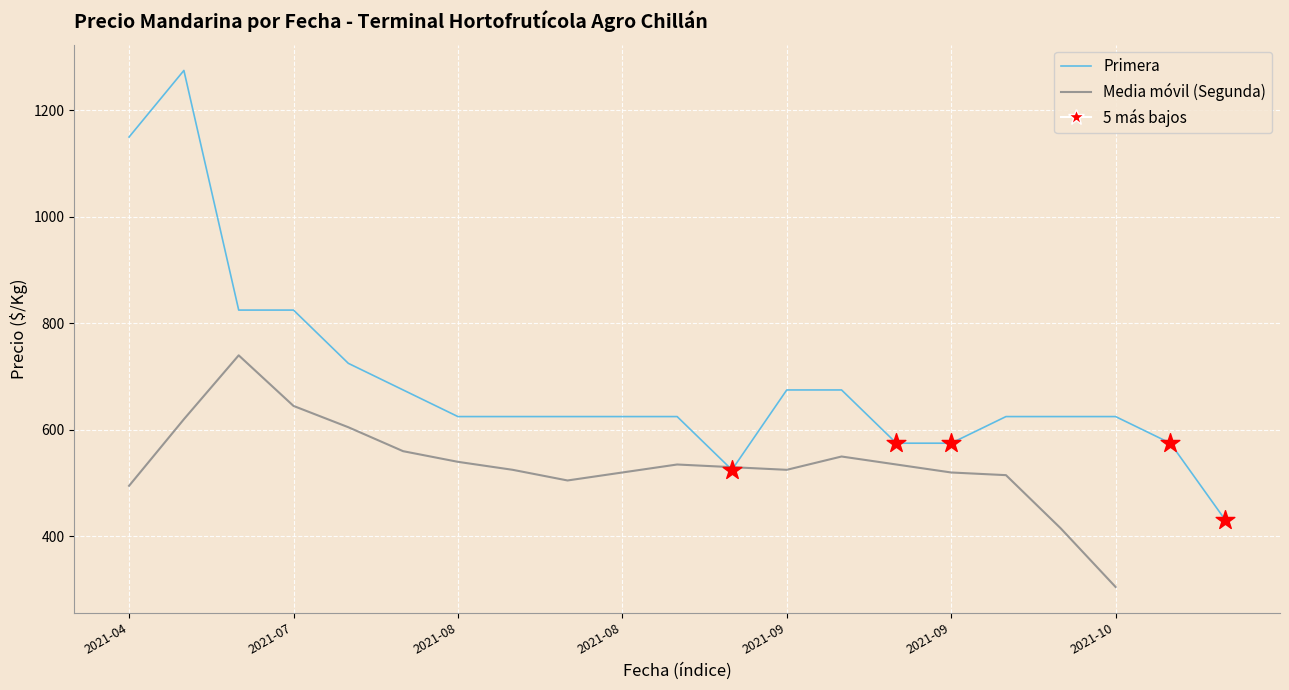

At how many categories does at least one series exceed 669?

8